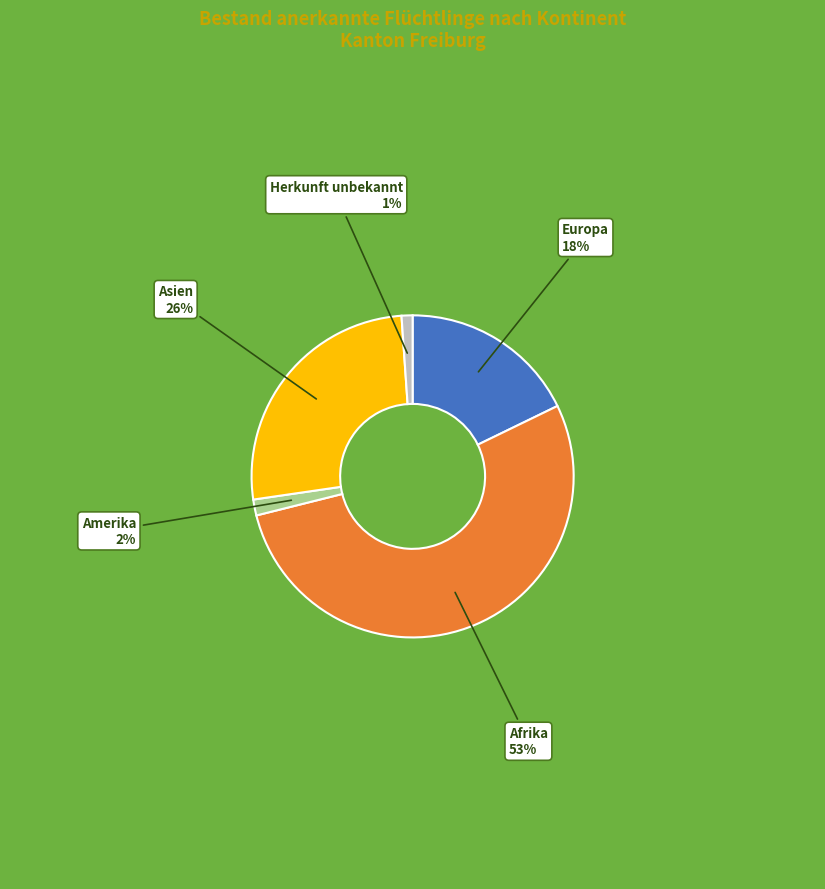

To the nearest percent, what is the average slice percentage?

20%